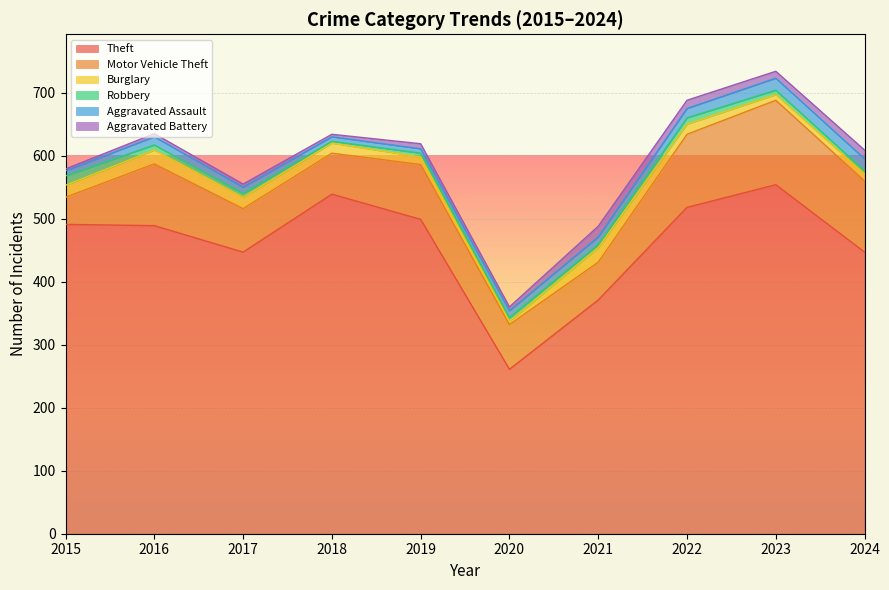

What are all the series names shown in the legend?

Theft, Motor Vehicle Theft, Burglary, Robbery, Aggravated Assault, Aggravated Battery